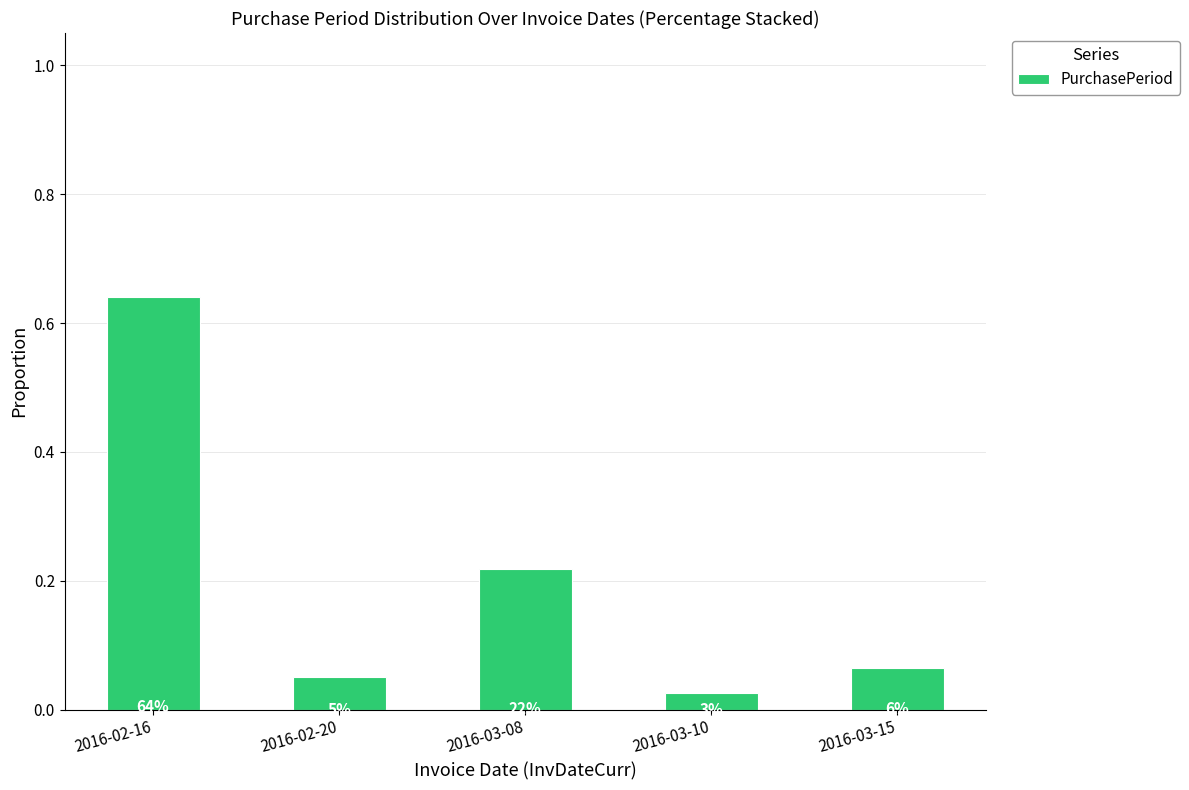

The value at 2016-03-08 is 0.3. True or false?

False